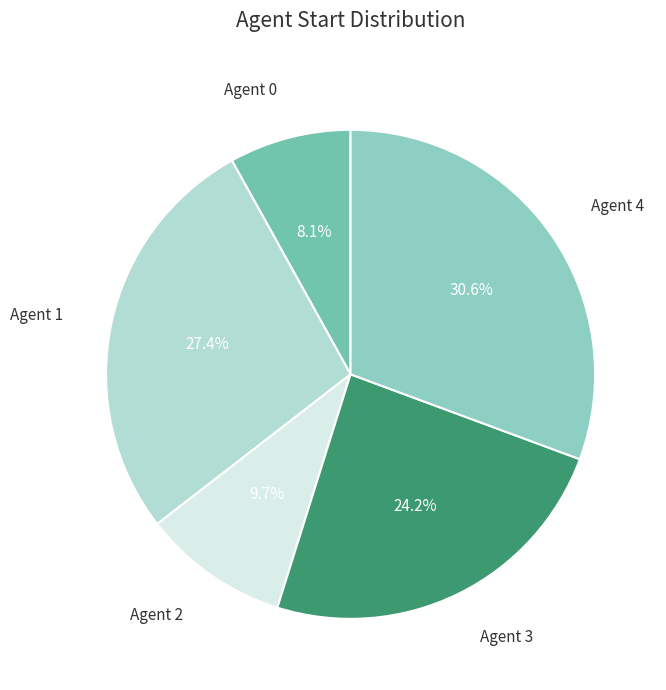

How many segments does this pie chart have?

5